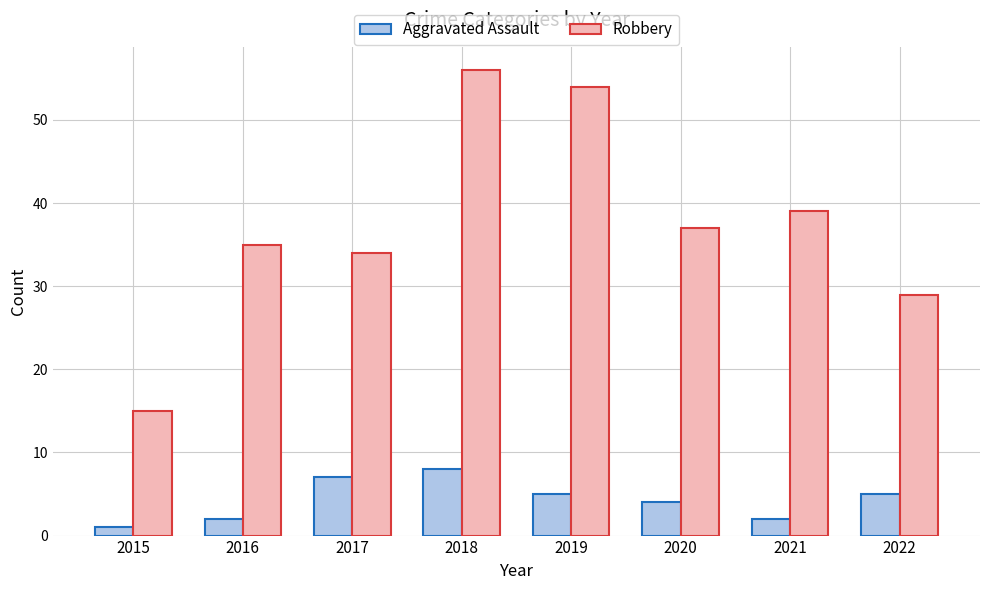

At which category is the sum across all series the highest?

2018